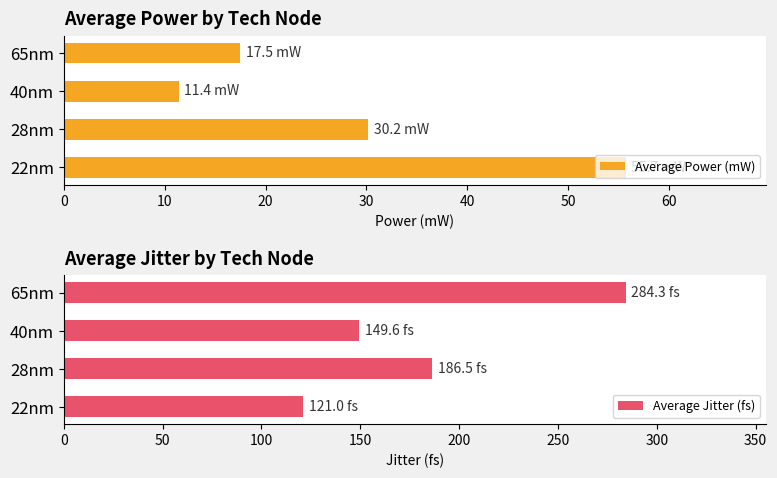

What is the lowest value of the Average Power (mW) series?

11.4